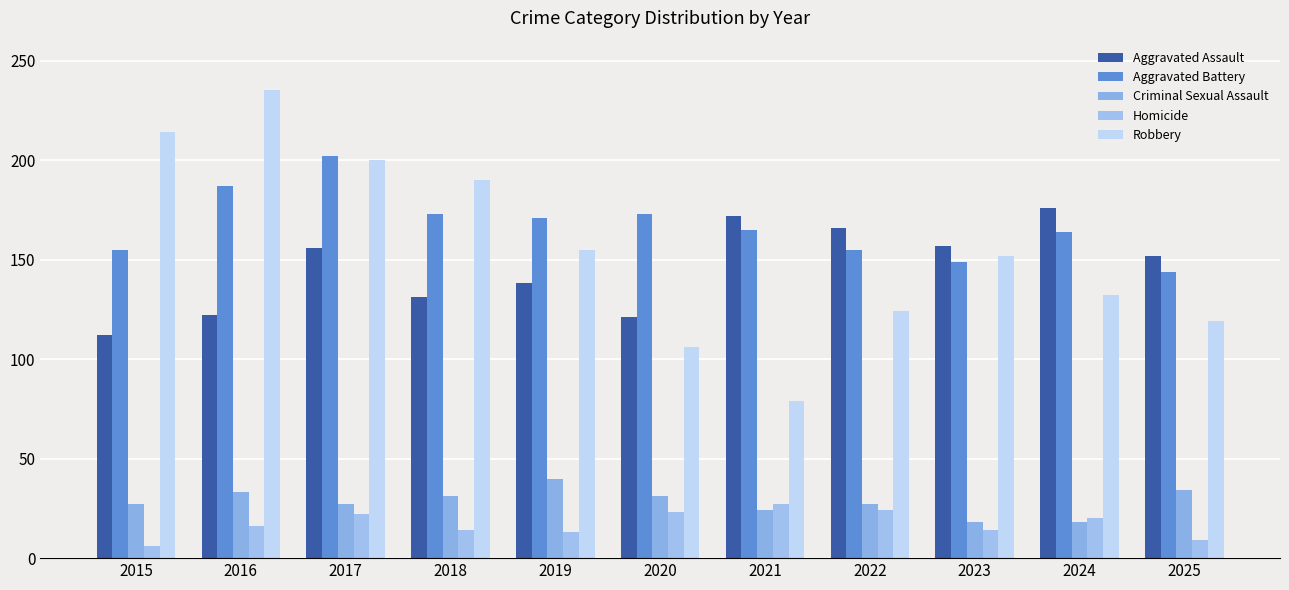

Where does the Robbery series first go above 152?

2015